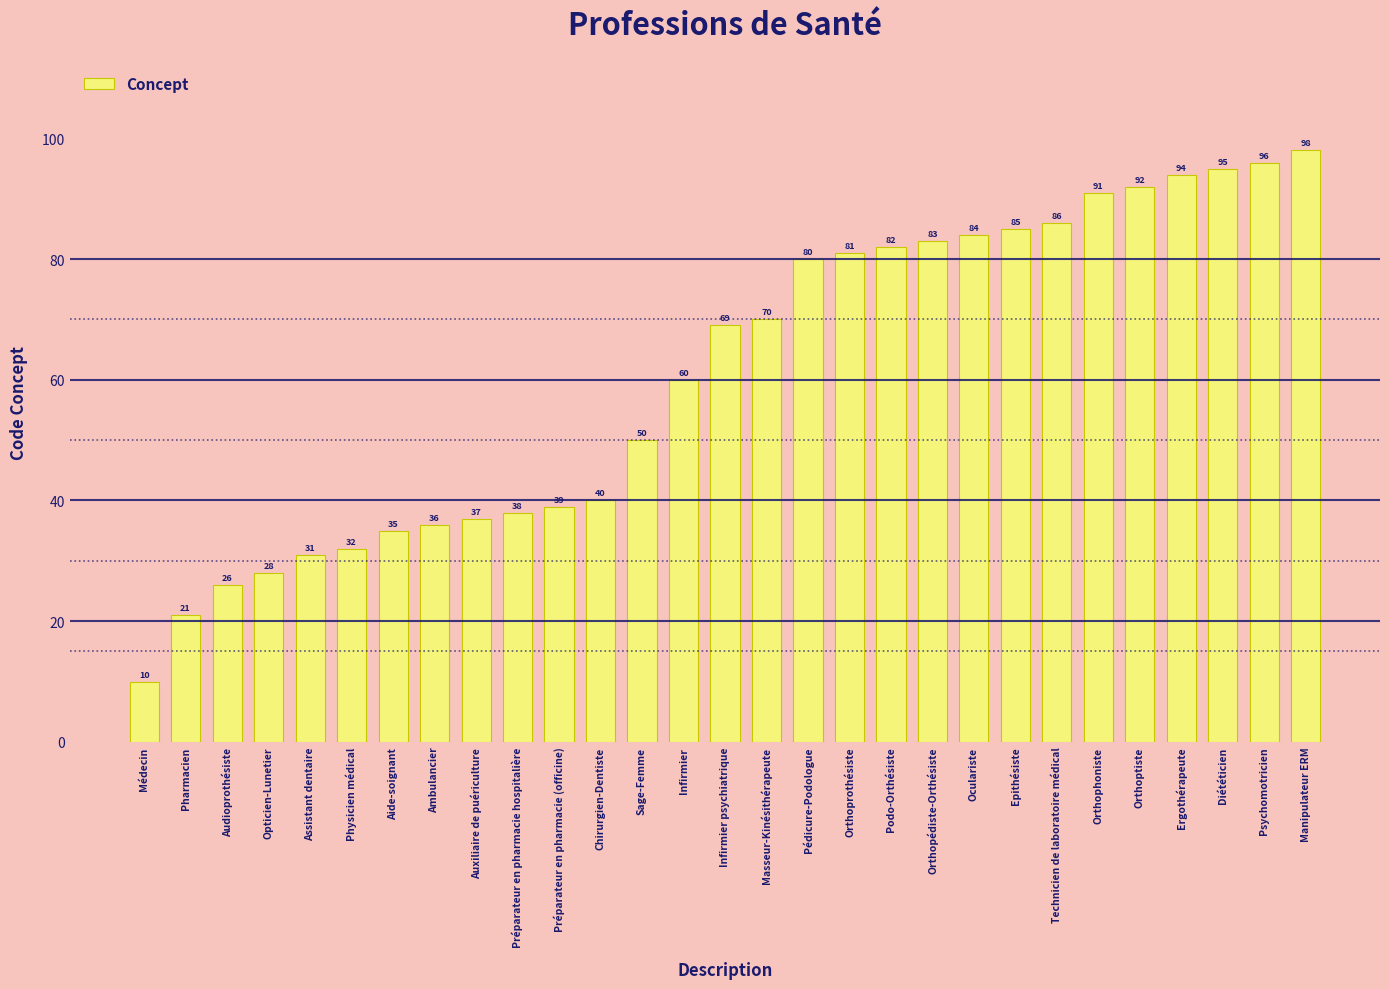

What is the sum of all values?

1769